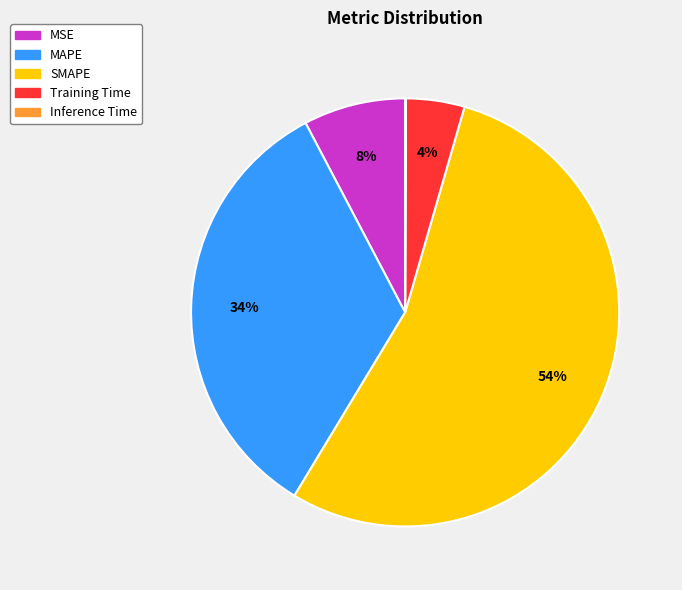

To the nearest percent, what percentage of the pie is MSE?

8%